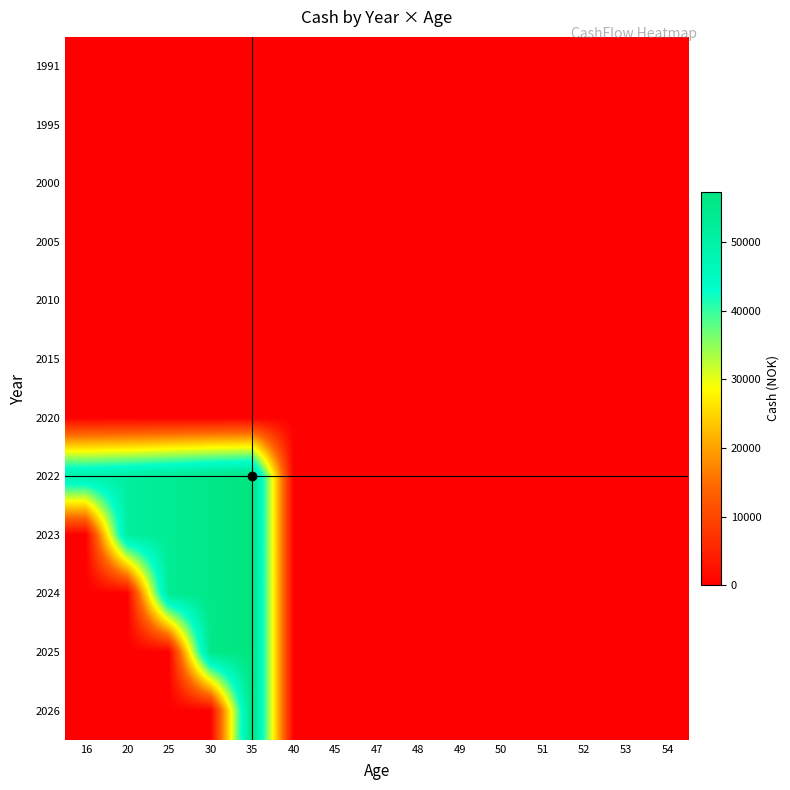

List the series in order of their peak value, lowest first.

1991, 1995, 2000, 2005, 2010, 2015, 2020, 2022, 2023, 2024, 2025, 2026